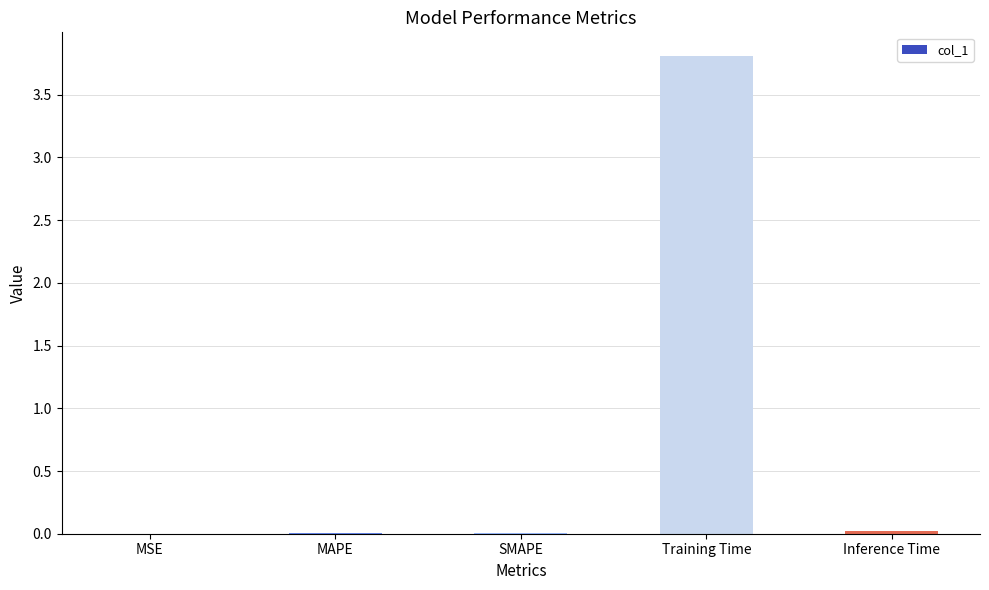

Count the number of categories in the chart.

5